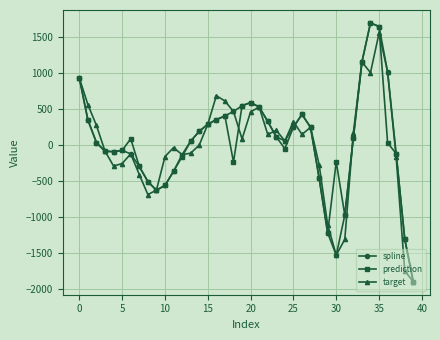

What is the value of the prediction point at the 40th from the left?

-1905.6